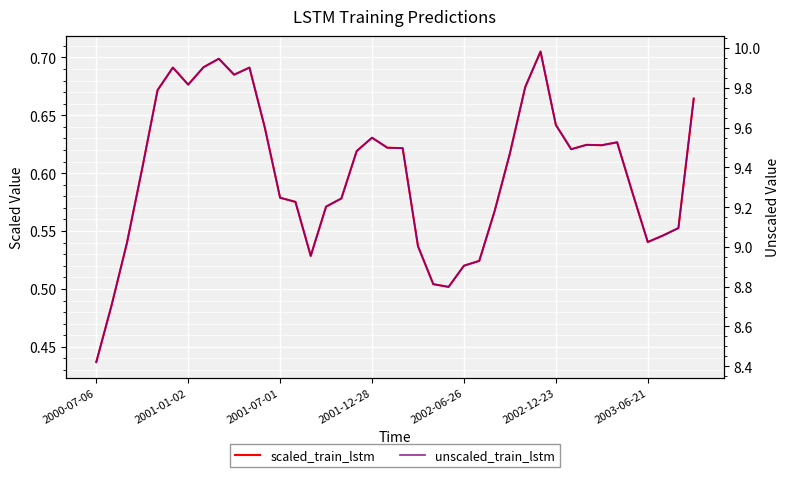

In unscaled_train_lstm, how many points are lower than both neighbors (excluding endpoints)?

7